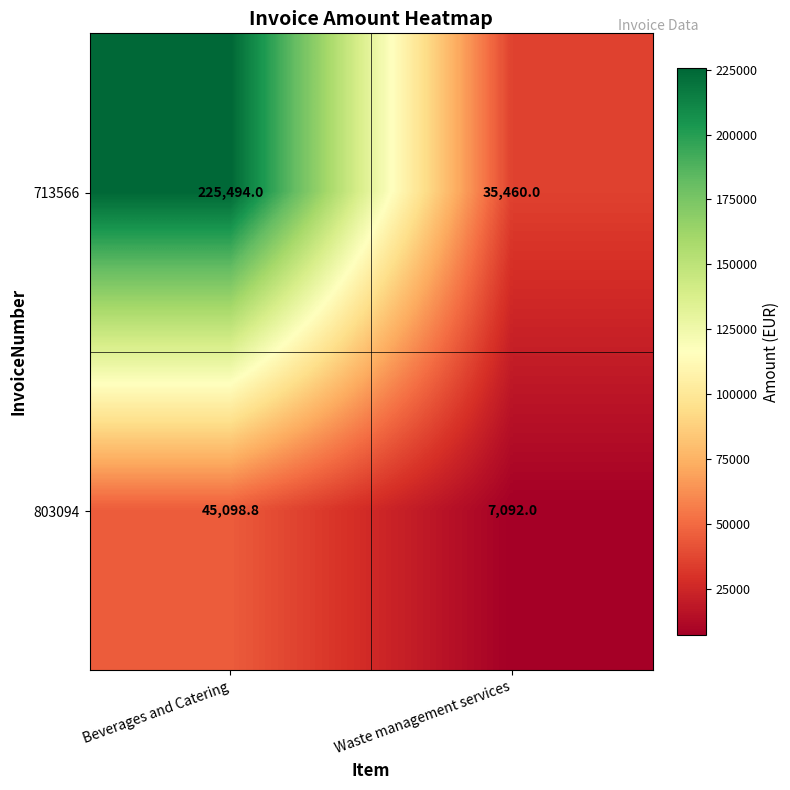

What is the maximum value shown in the chart?

225494.0